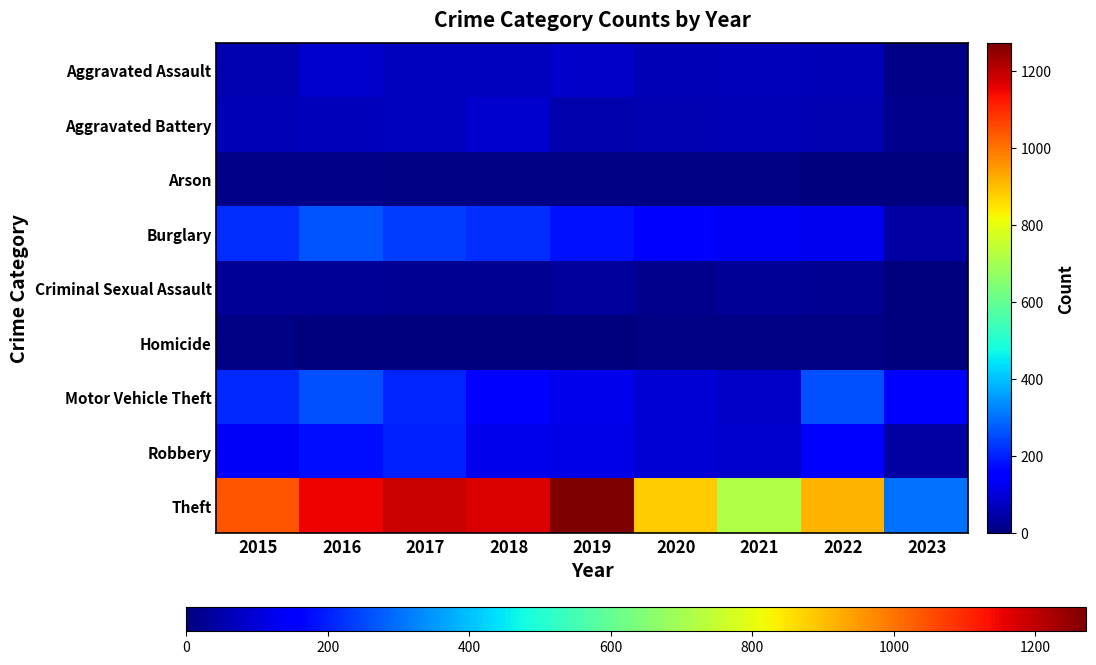

How many distinct data groups are displayed?

9